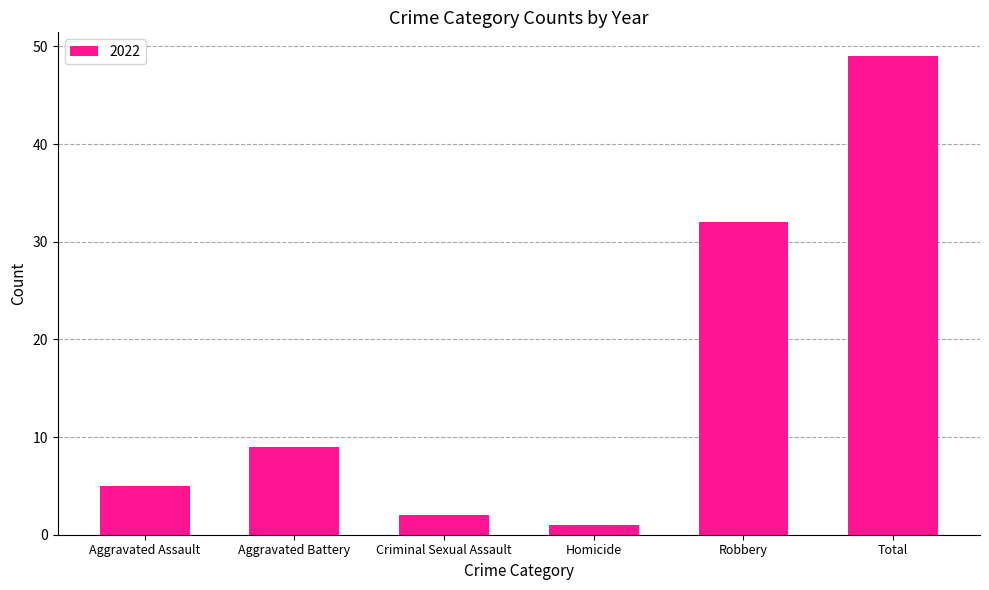

Between Aggravated Assault and Aggravated Battery, which is larger?

Aggravated Battery